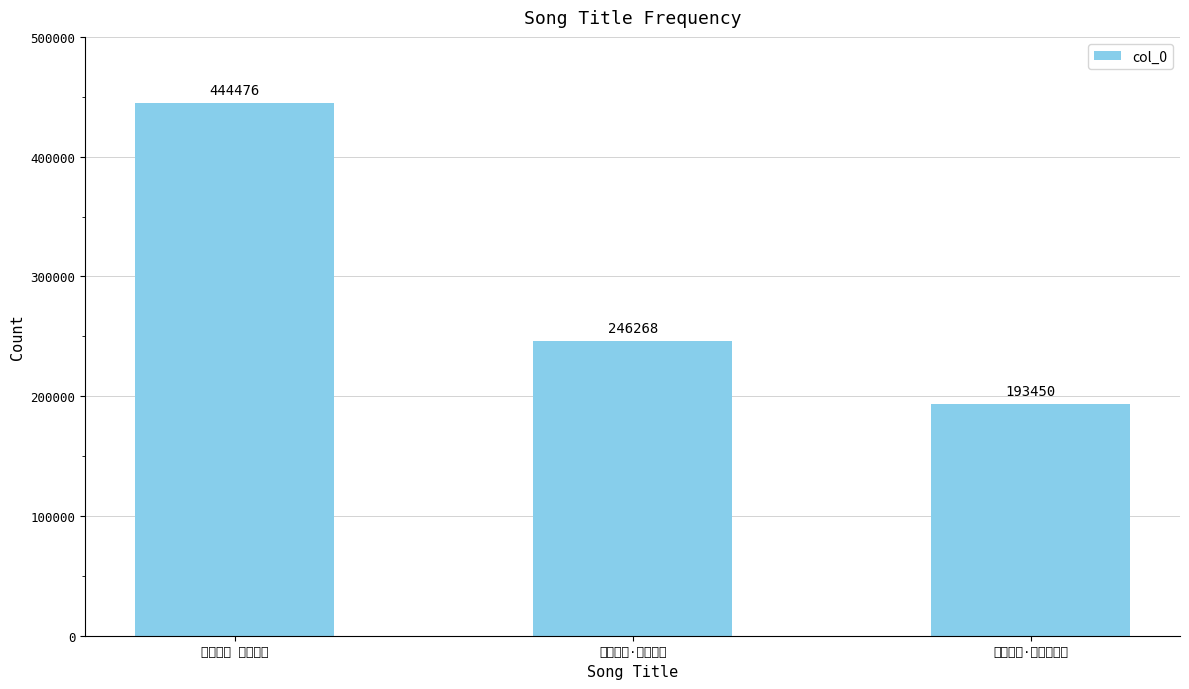

At which category does the chart reach its peak across all series?

水调歌头 便江舟行